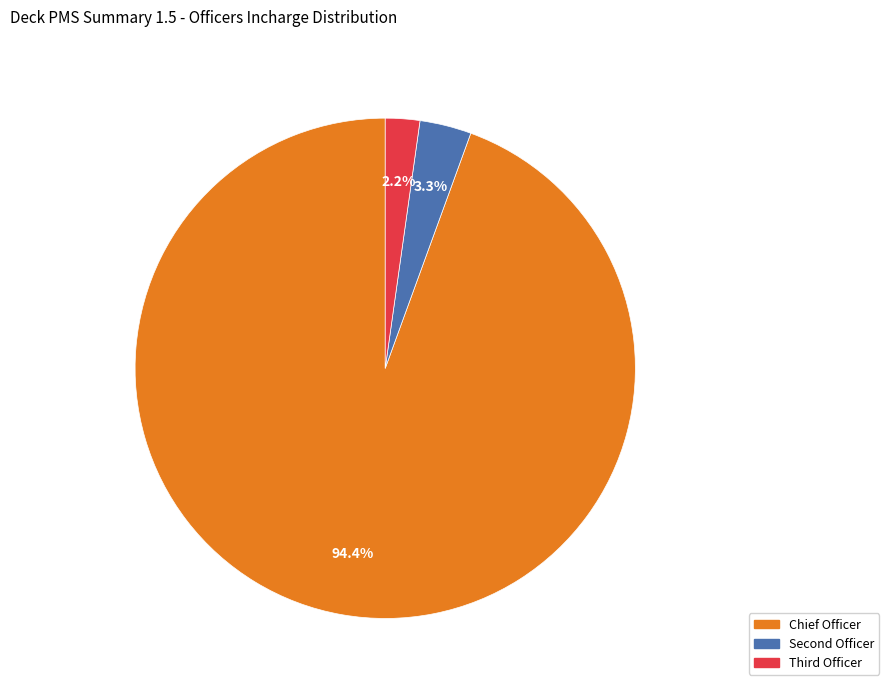

Which slice is the largest?

Chief Officer